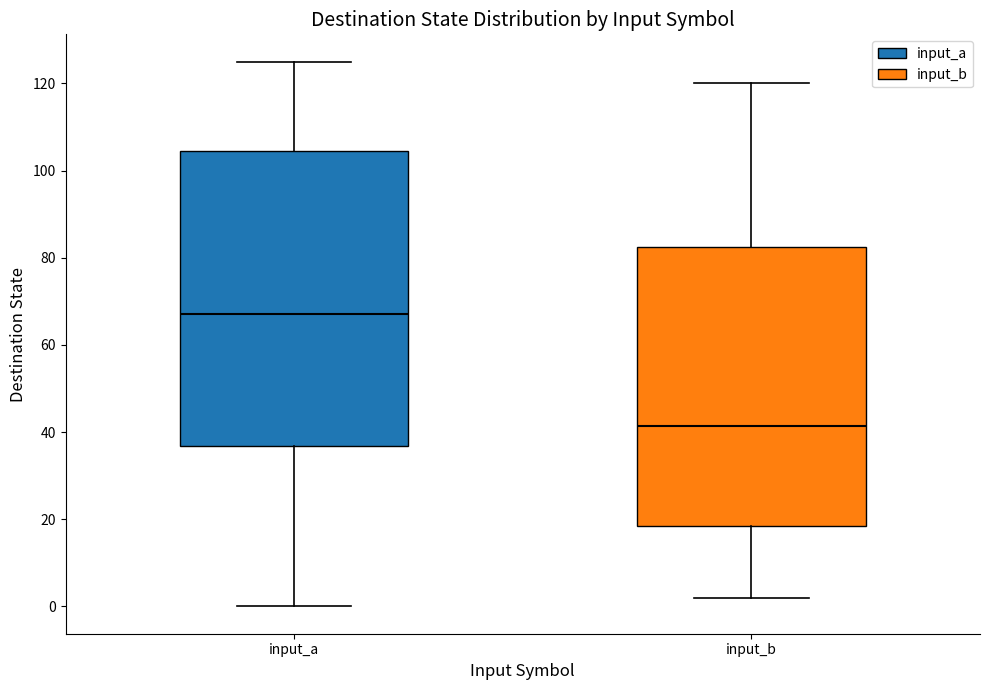

Where is the upper edge of the box for input_a on the y-axis? The values are not printed on the chart, so give them approximately, as read against the axis.

104